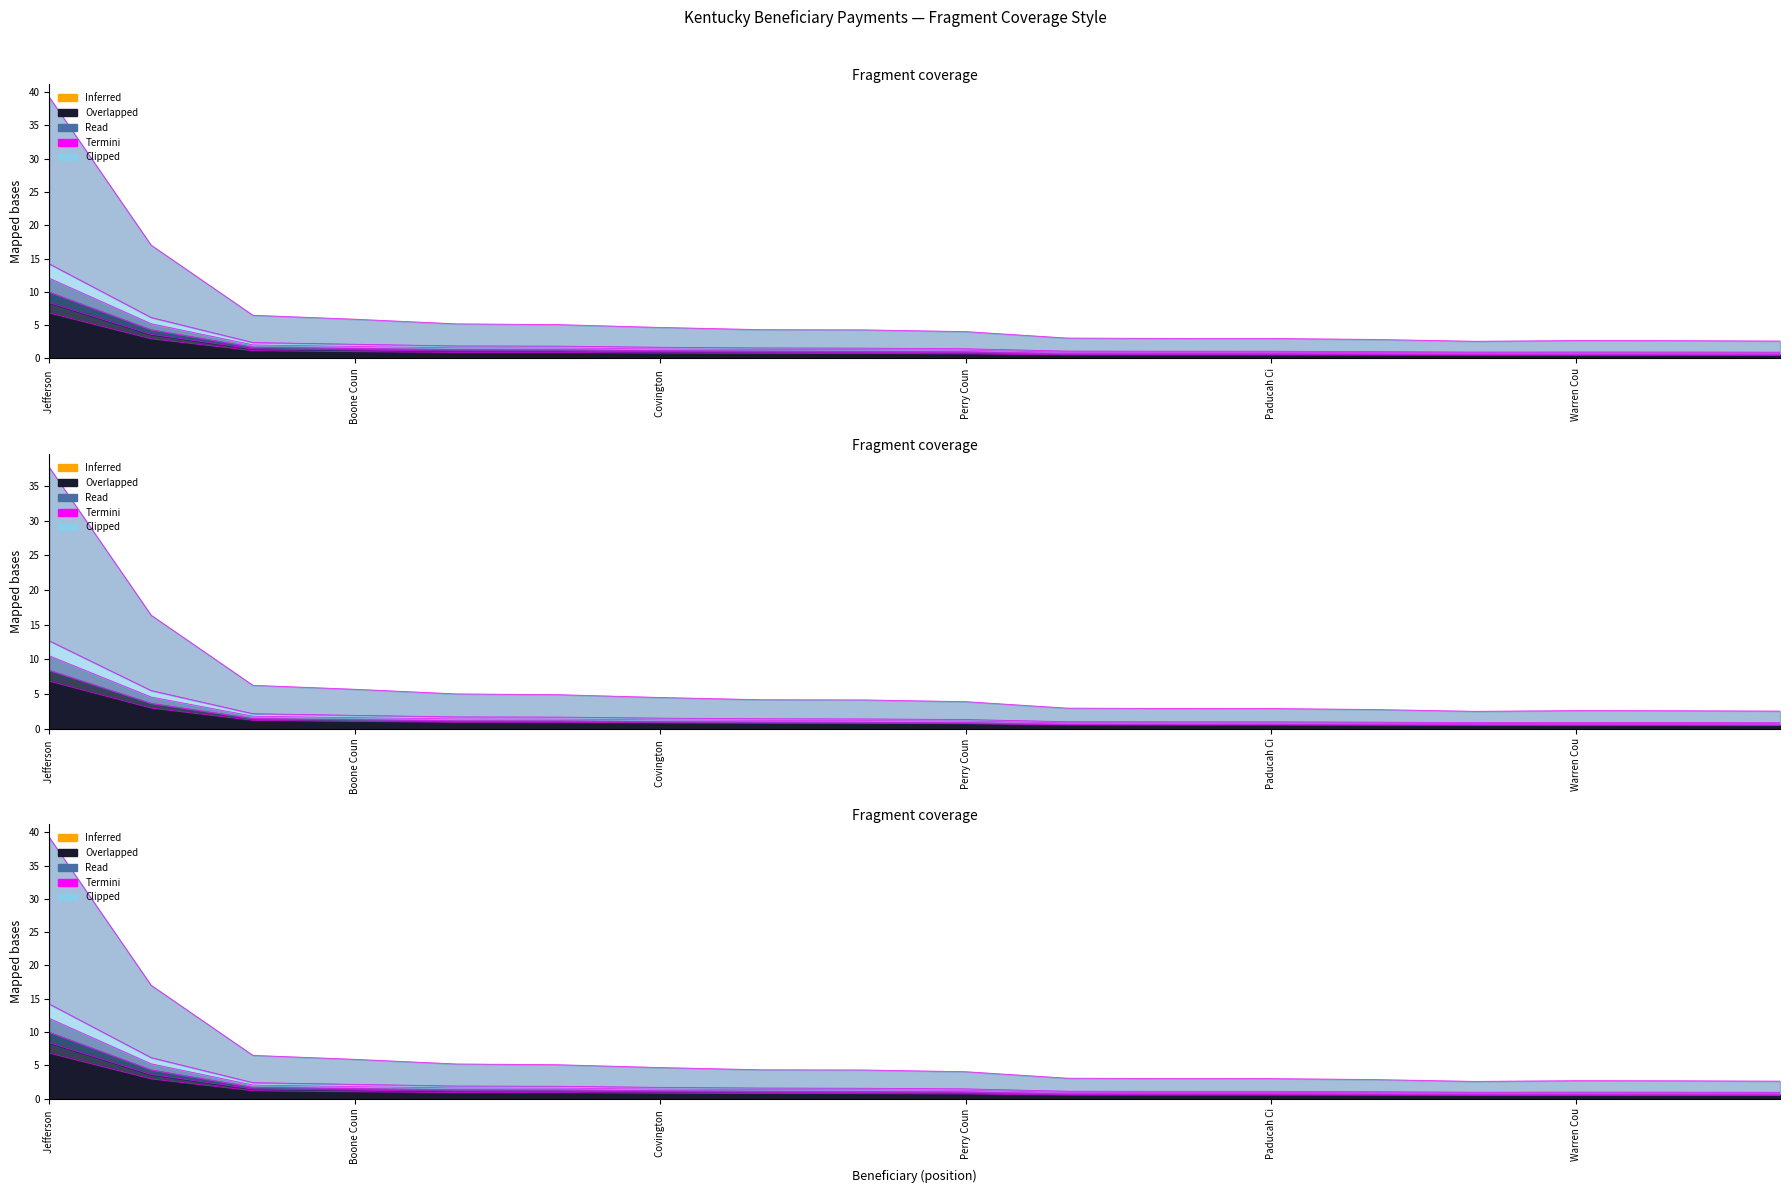

Is it true that est_2029 equals 2.2 at Whitley County?

False